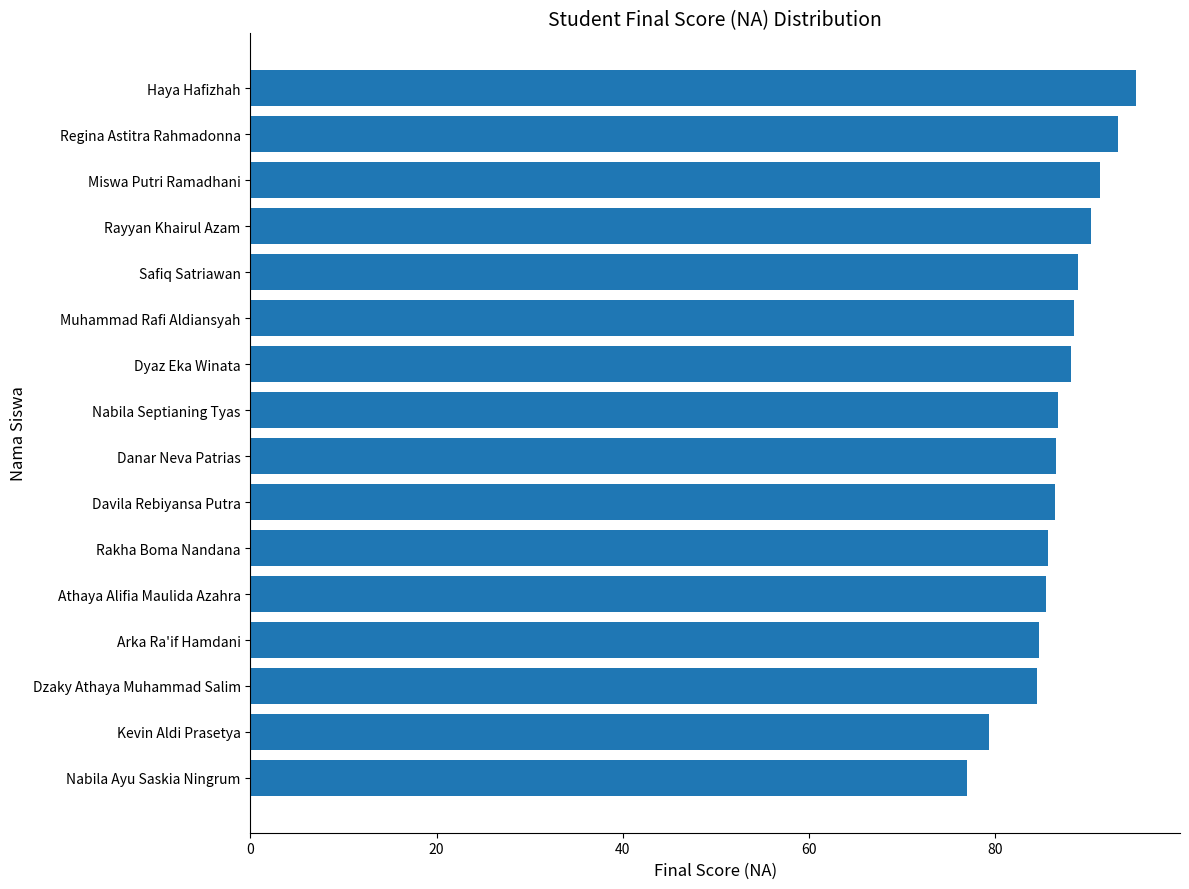

What is the sum of the values at Nabila Septianing Tyas and Nabila Ayu Saskia Ningrum?

163.7